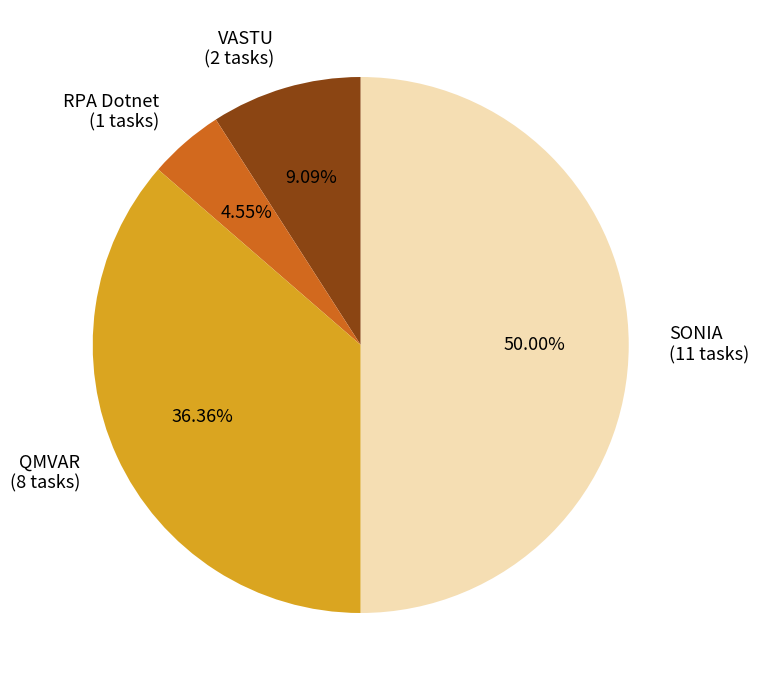

To the nearest percent, what portion does RPA Dotnet represent?

5%